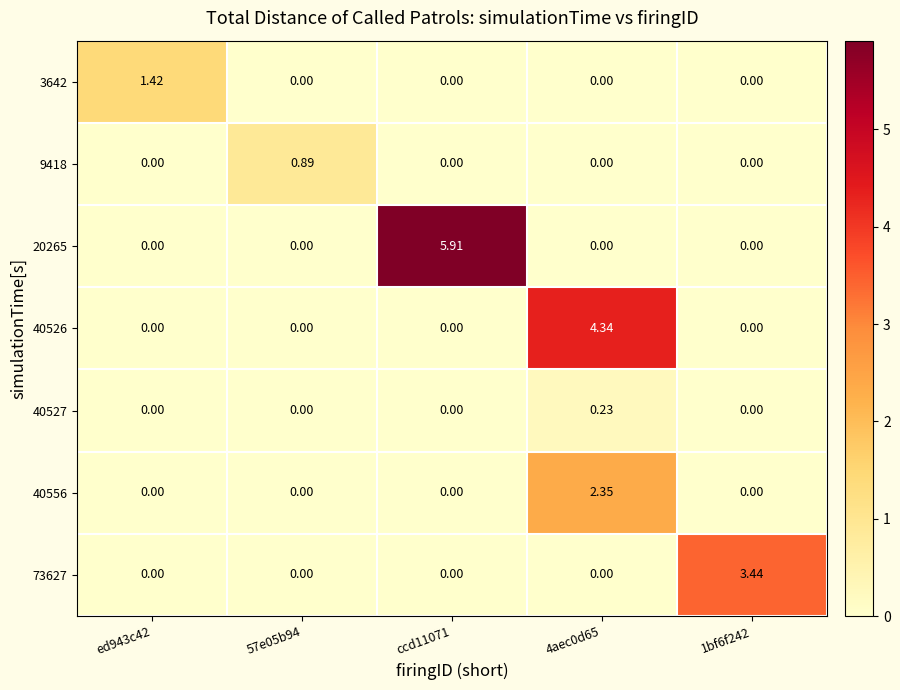

Between 57e05b94 and 1bf6f242, which series saw the biggest shift?

73627